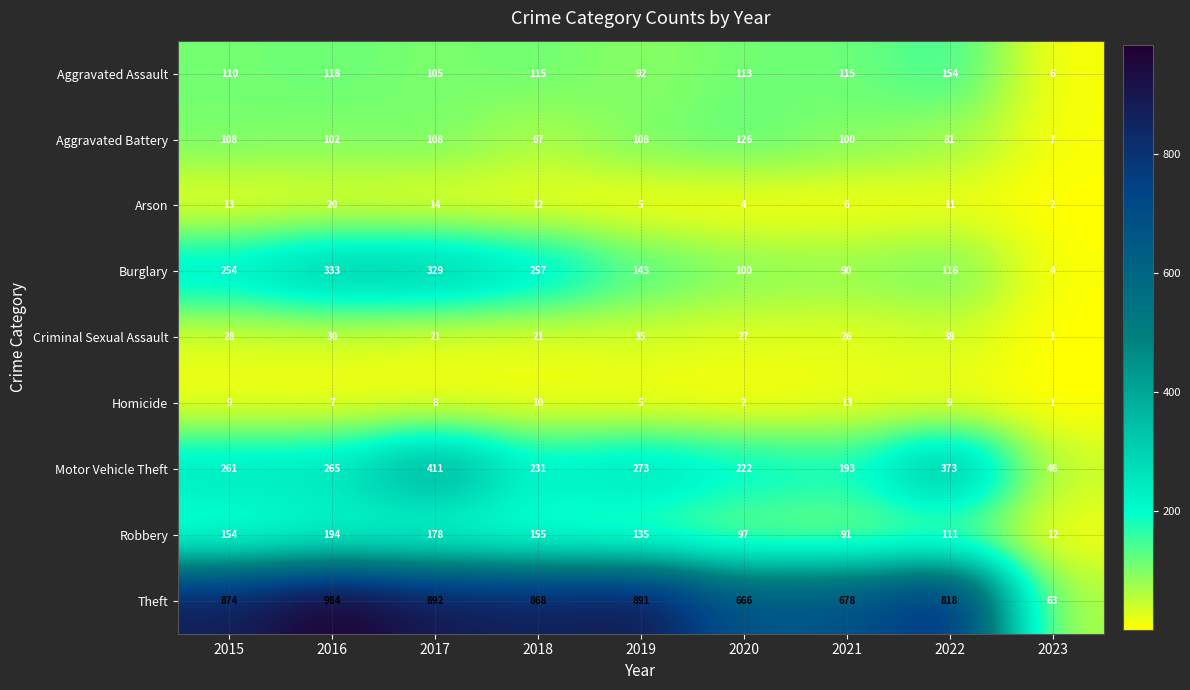

Rank the series by their maximum value, from highest to lowest.

Theft, Motor Vehicle Theft, Burglary, Robbery, Aggravated Assault, Aggravated Battery, Criminal Sexual Assault, Arson, Homicide